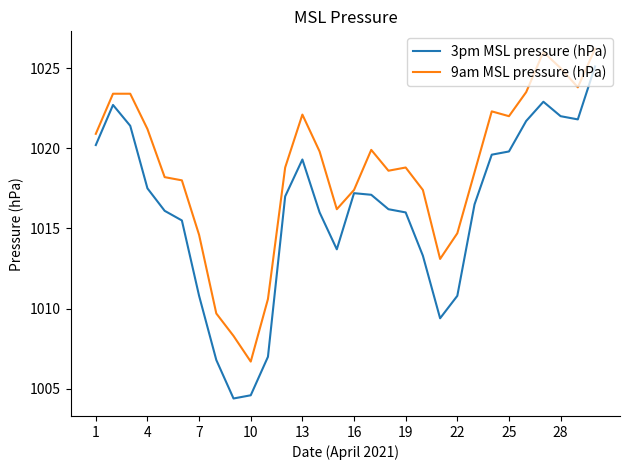

True or false: 3pm MSL pressure (hPa) and 9am MSL pressure (hPa) cross at least once.

False